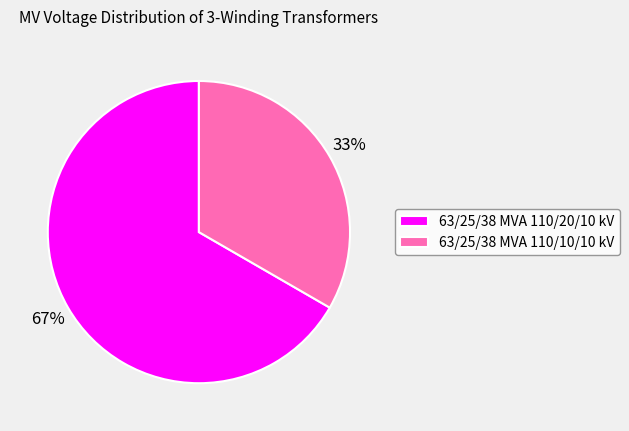

Is it true that 63/25/38 MVA 110/10/10 kV is 33% of the pie?

True